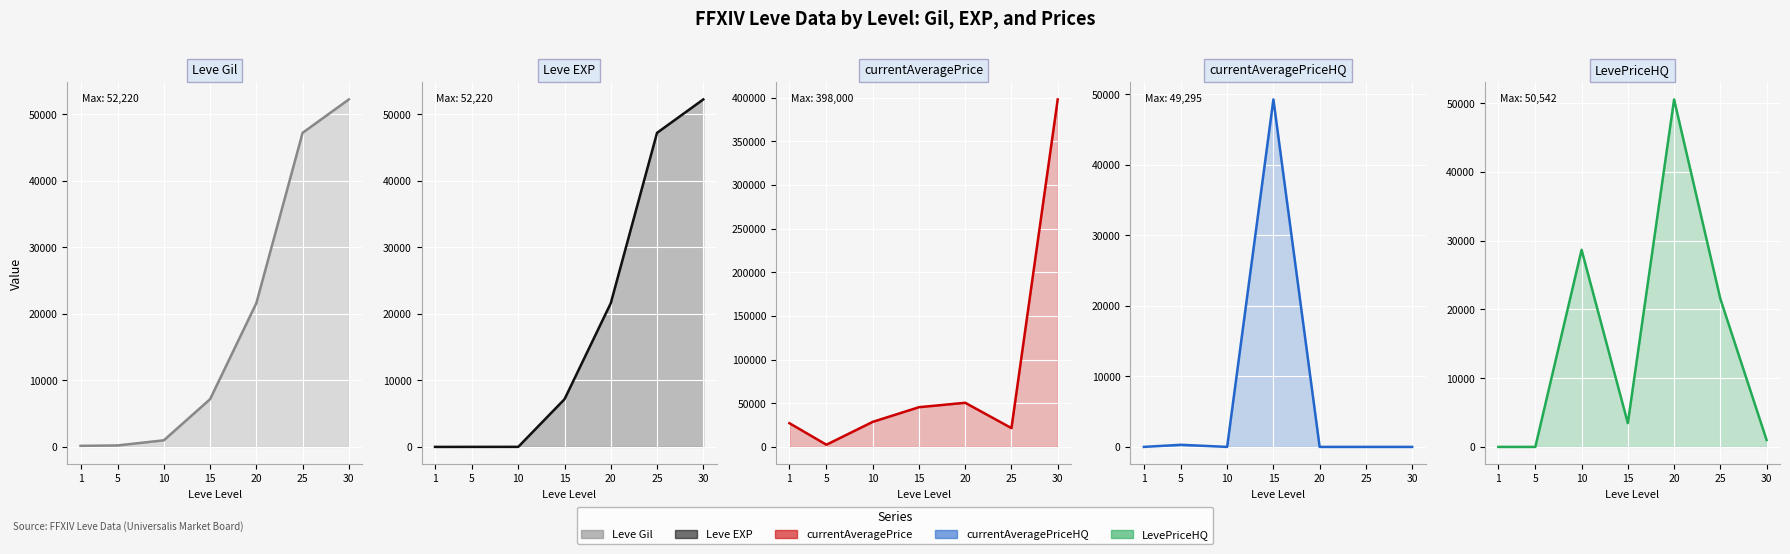

True or false: LevePriceHQ has more than 1 interior local peaks.

True